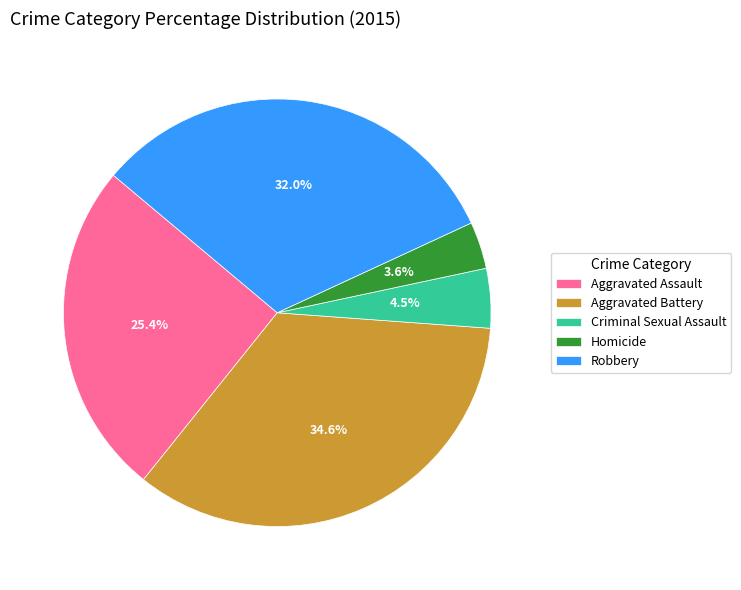

What portion of the pie excludes Homicide?

96.4%